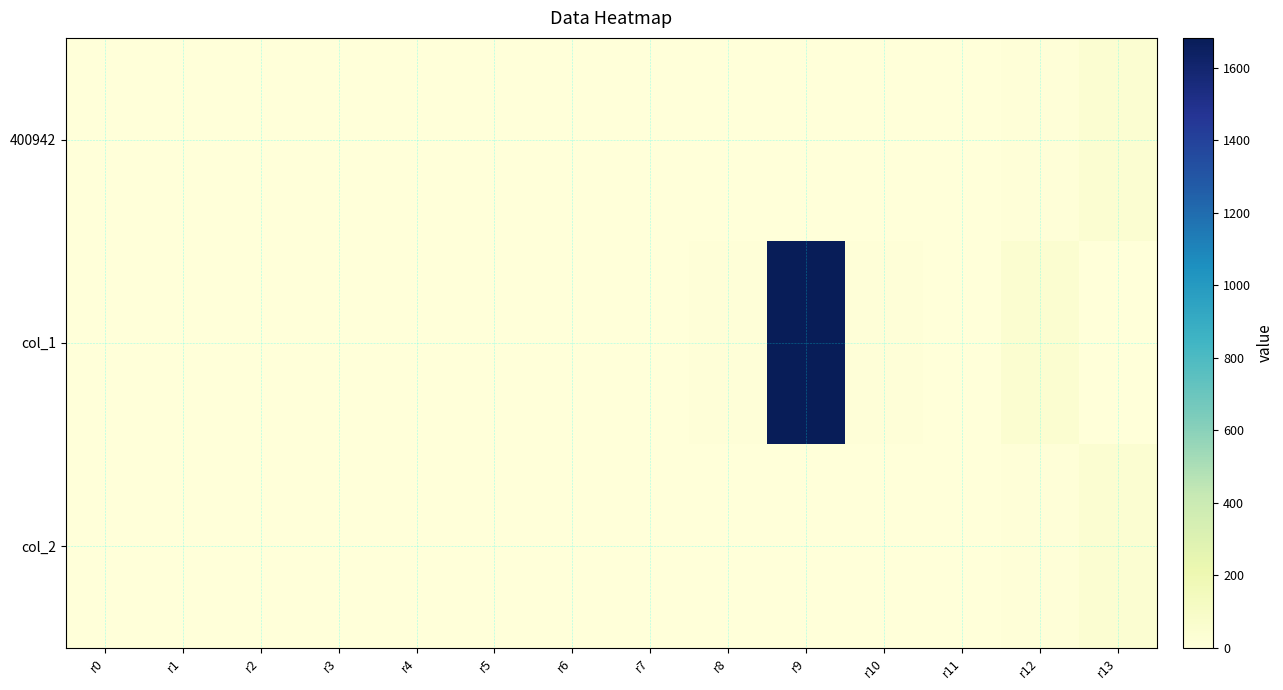

Which category has the highest value across all series?

r9